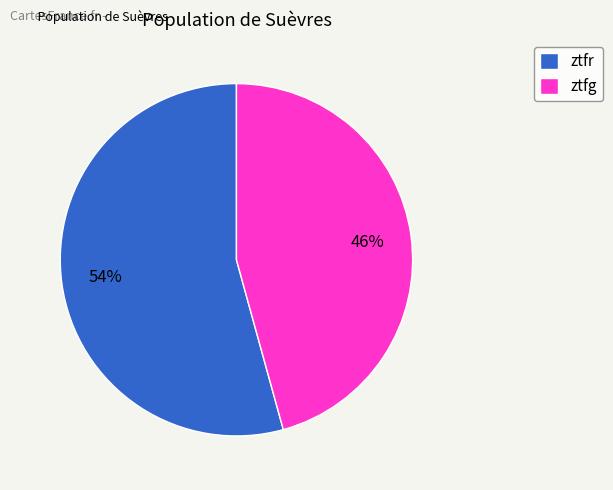

Combined, do ztfr and ztfg account for over 50%?

Yes